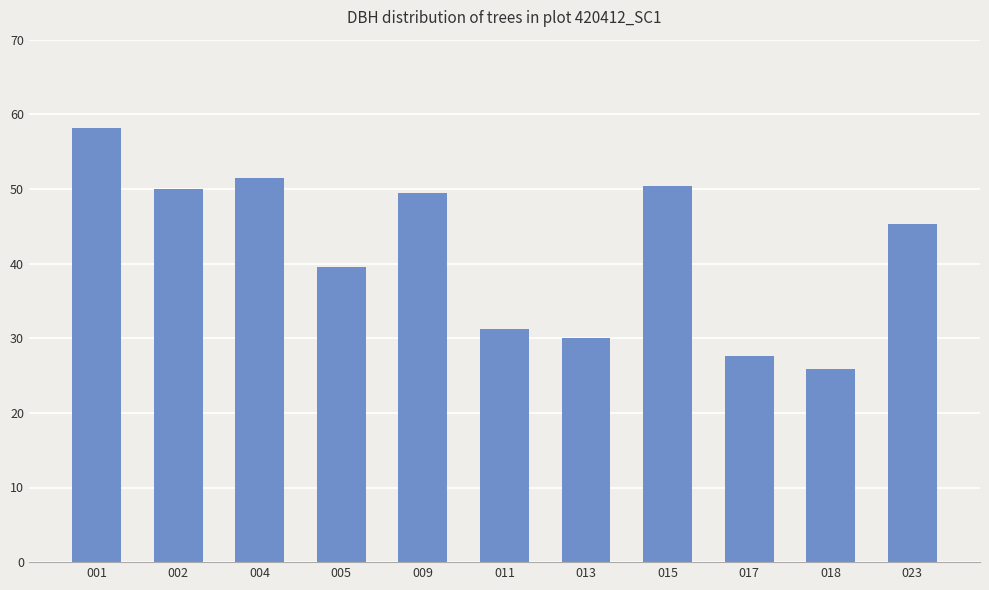

Count the number of categories in the chart.

11